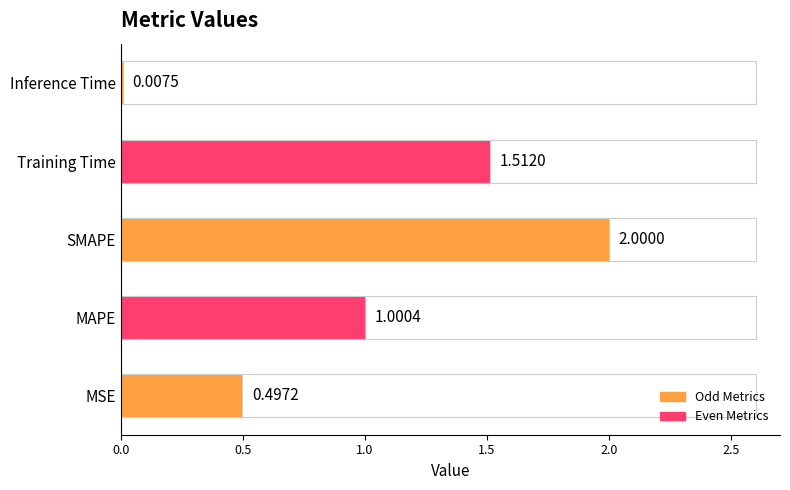

What is the sum of all values?

5.0